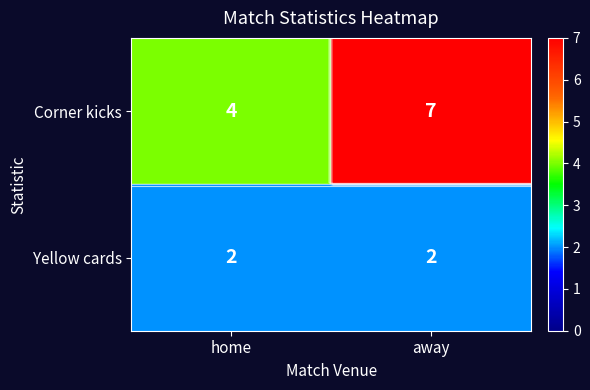

What is the approximate value of Corner kicks at home?

4